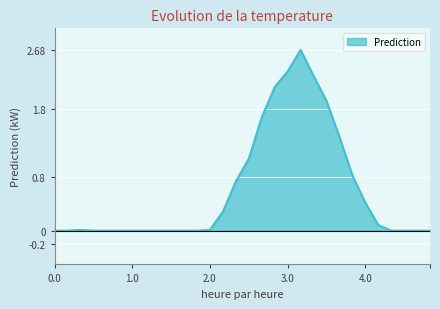

What is the maximum value shown in the chart?

2.7